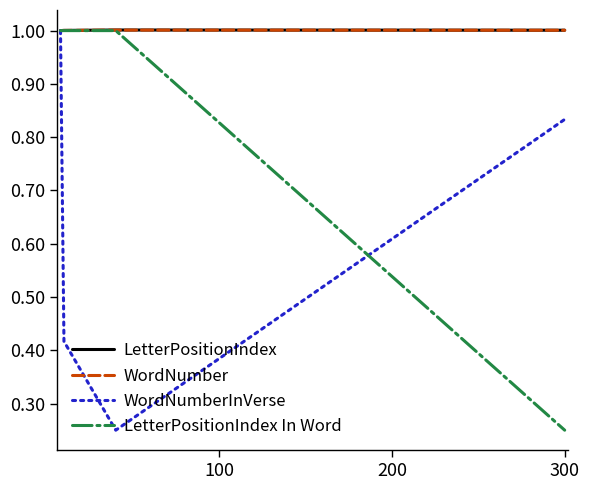

What is the maximum value for LetterPositionIndex In Word?

1.0